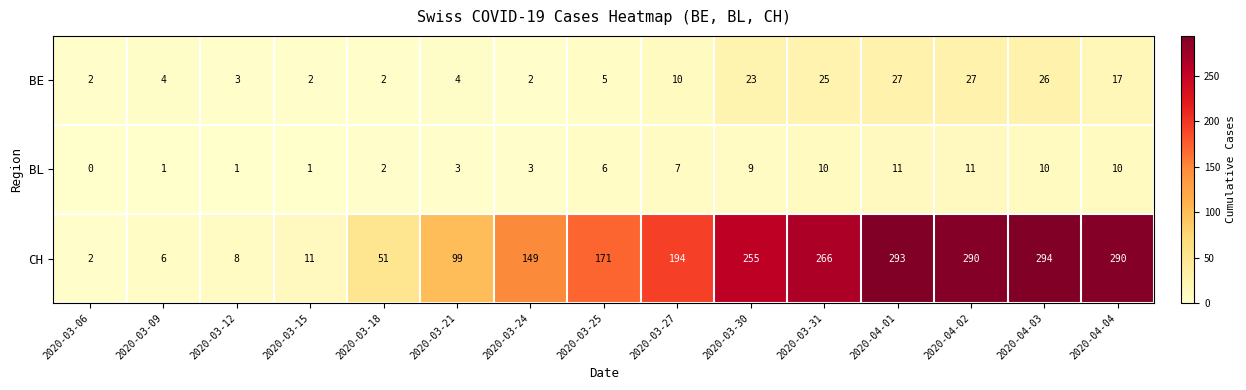

How many series are shown in this chart?

3